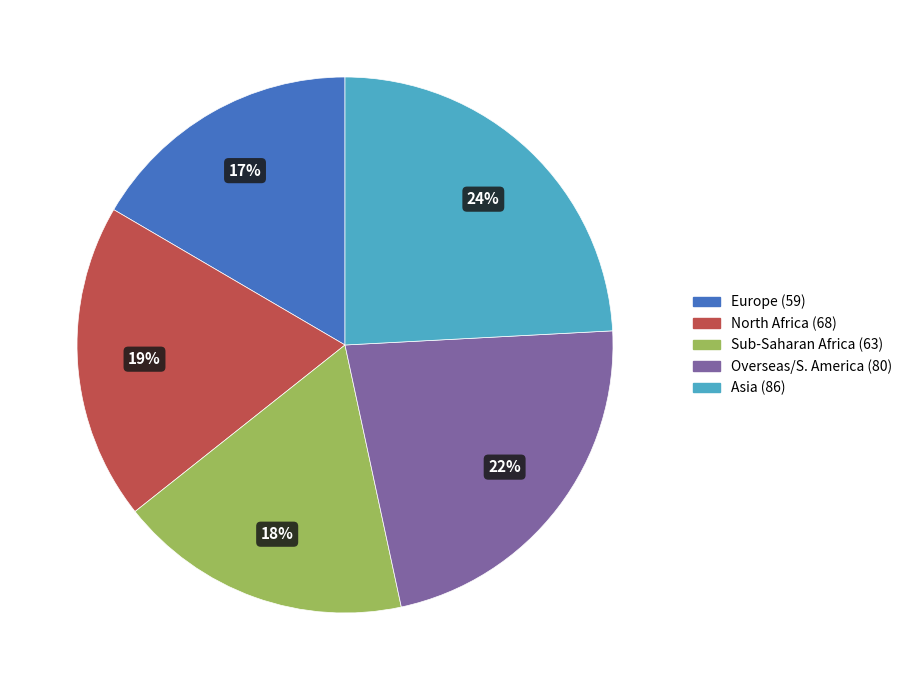

How many segments does this pie chart have?

5